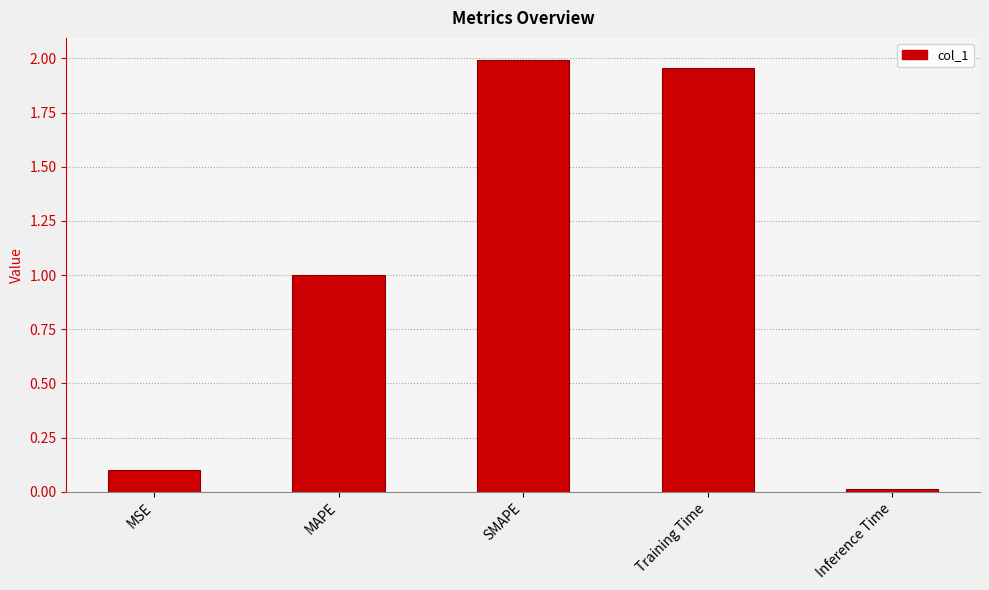

What is the sum of all values?

5.1